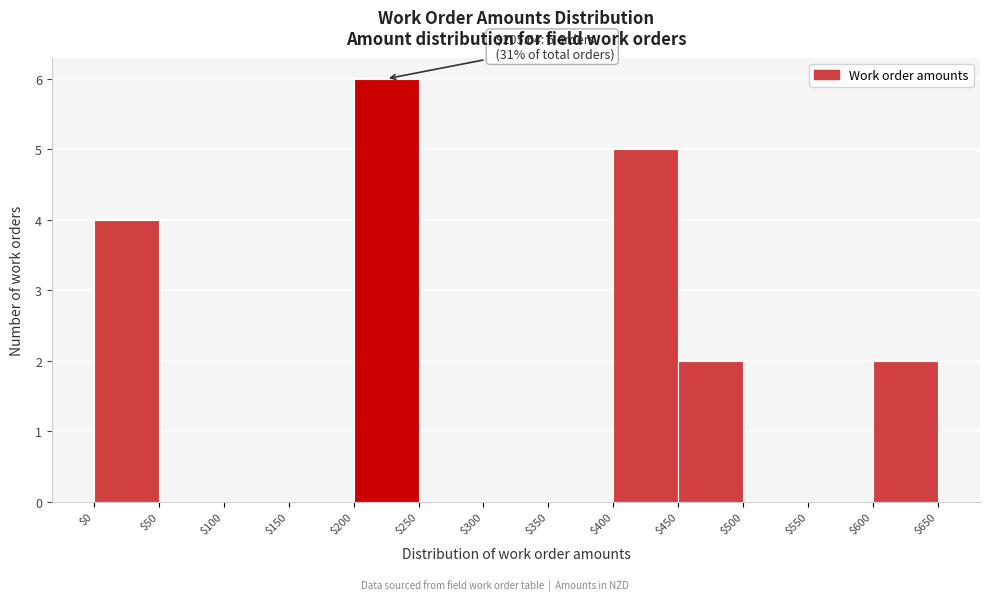

Over which range of the x-axis is the bar tallest?

$200 to $250